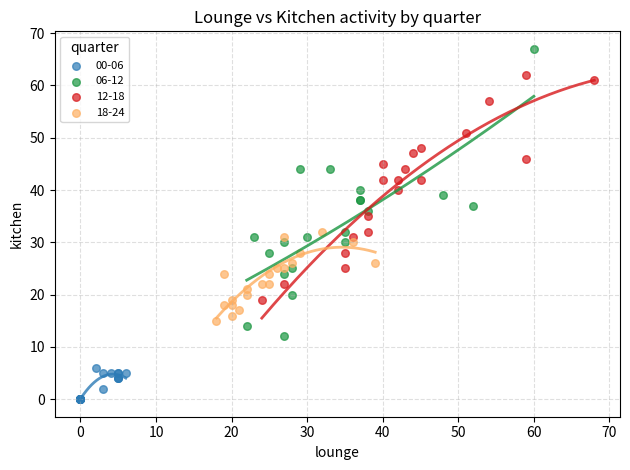

Which series contains the lowest Y value?

00-06